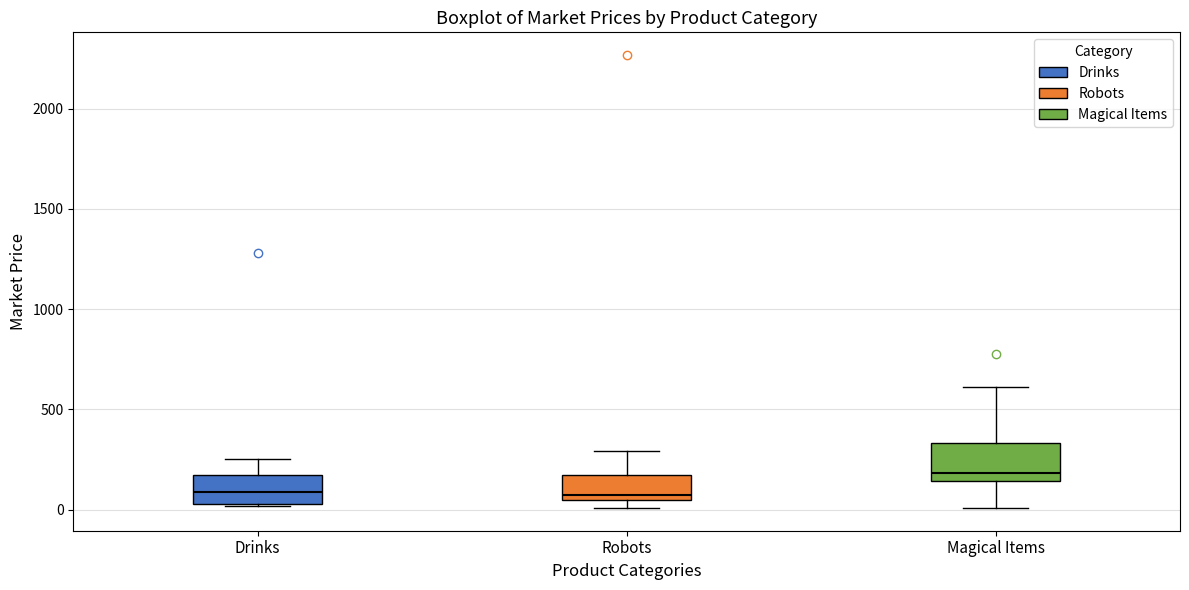

Where does the upper whisker of the box for Magical Items end on the y-axis? The values are not printed on the chart, so give them approximately, as read against the axis.

600